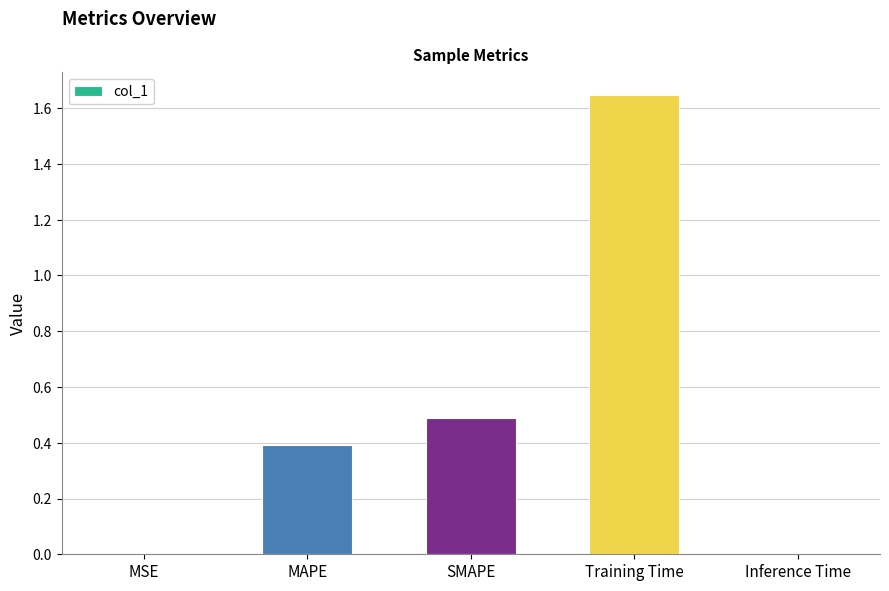

True or false: the data shows 0.4 at MAPE.

True